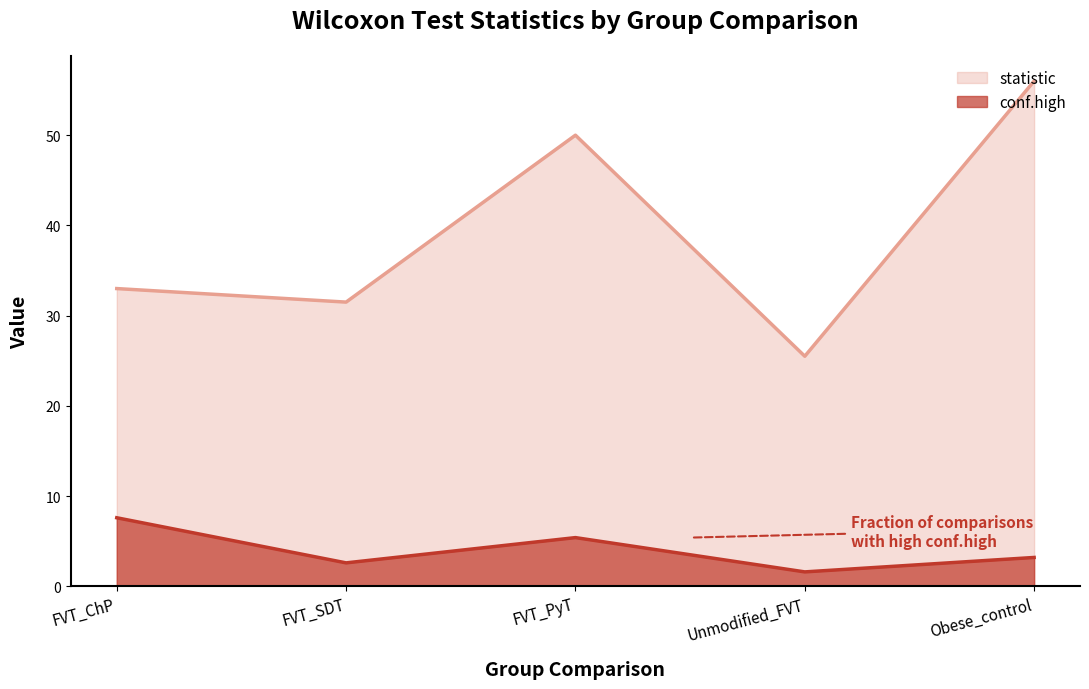

True or false: conf.high and statistic cross at least once.

False